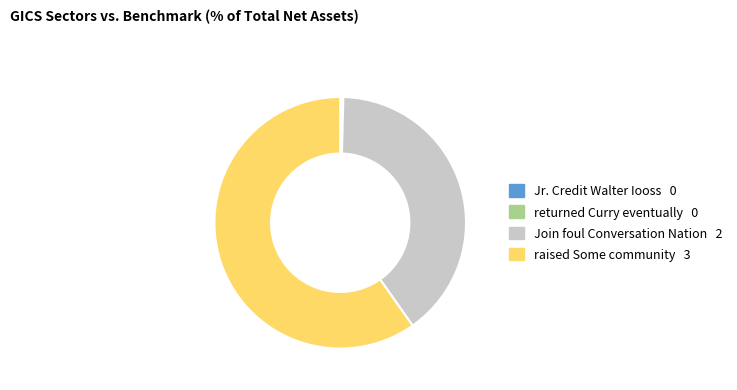

Is the sum of Join foul Conversation Nation and raised Some community greater than half?

Yes